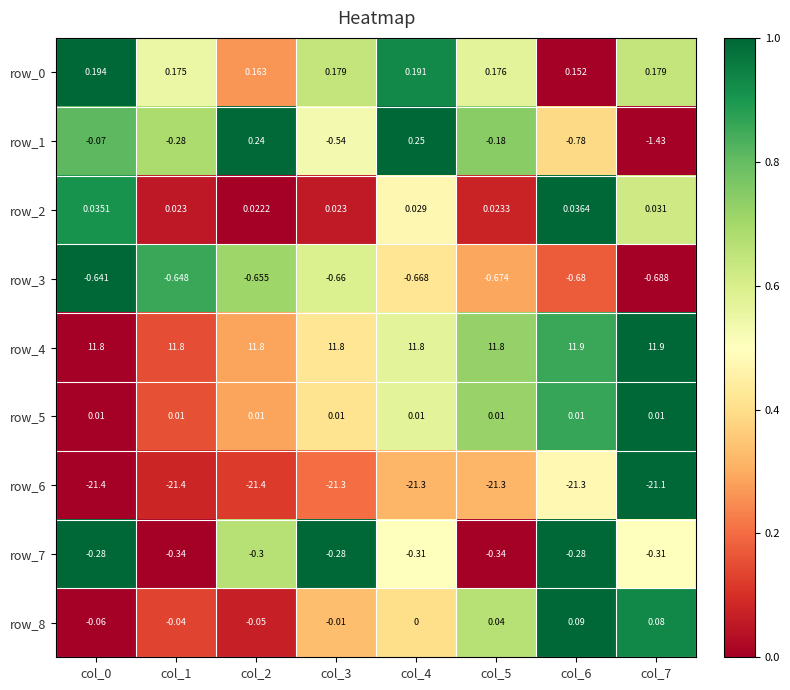

At which category is the sum across all series the highest?

col_4